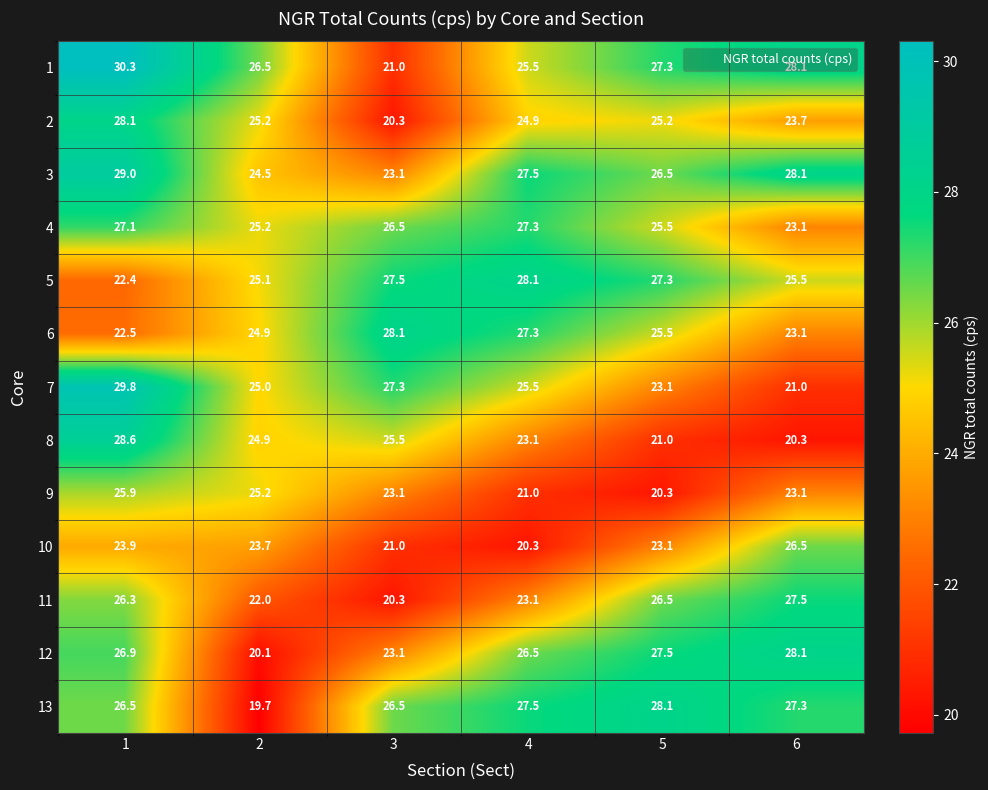

At how many categories does at least one series exceed 21?

6